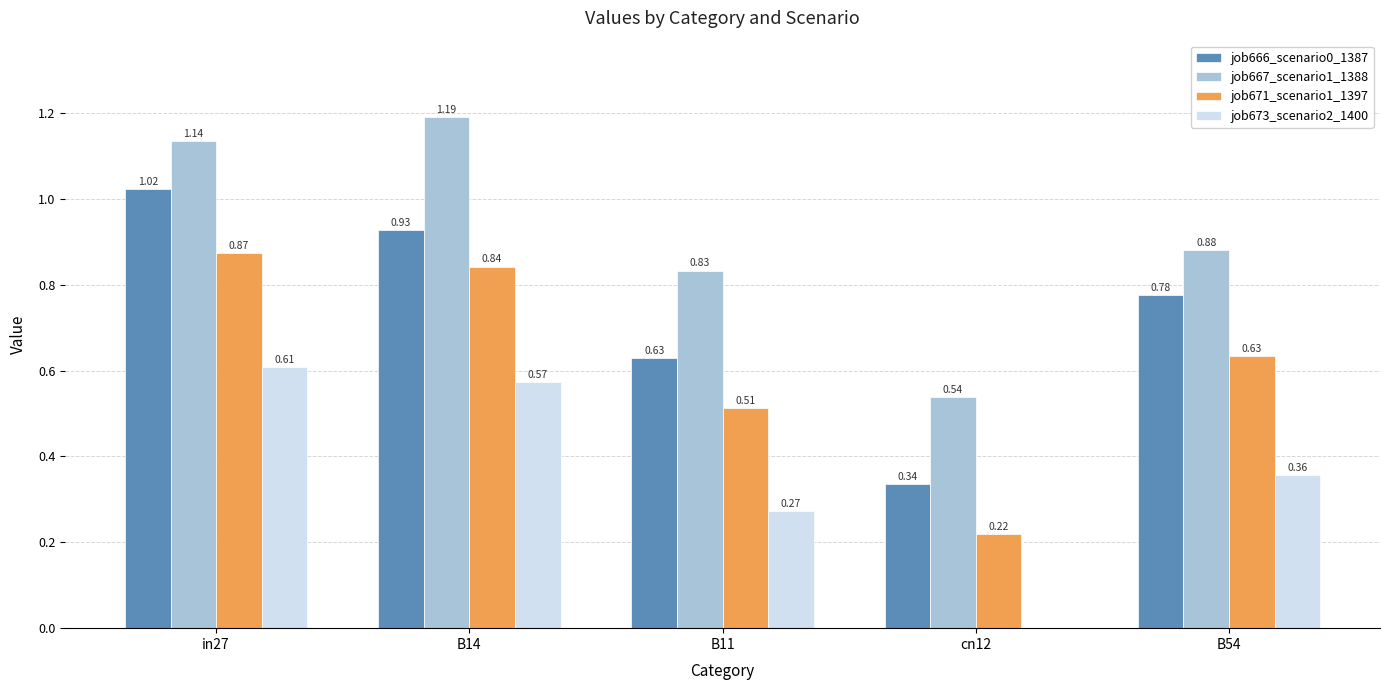

How many series are shown in this chart?

4